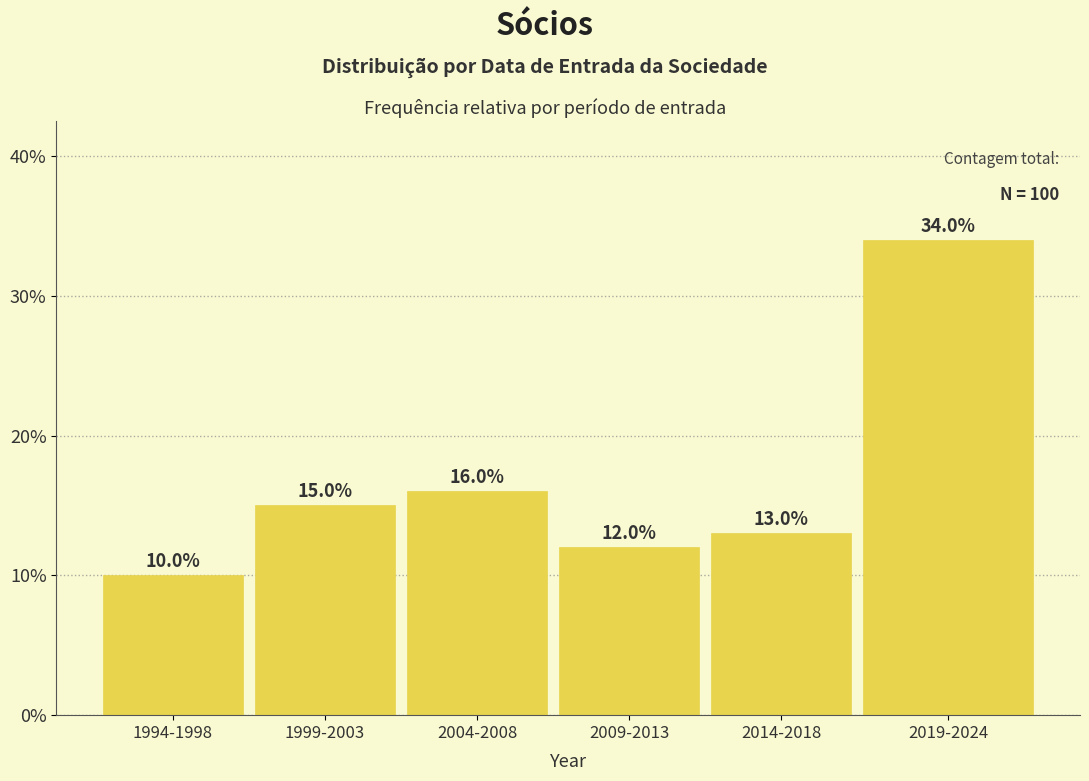

Reading right to left, list all the values displayed in this chart.

34	13	12	16	15	10